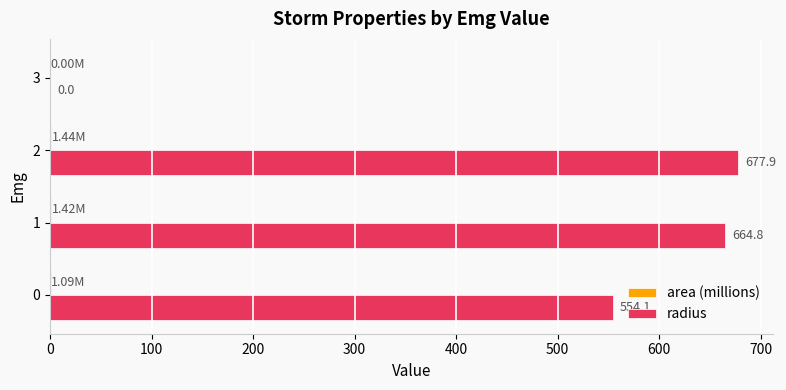

What is the sum of all radius values?

1896.8